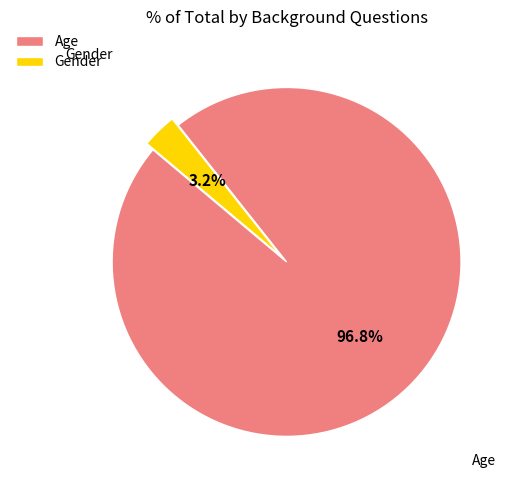

What percentage is the Gender slice, to the nearest percent?

3%